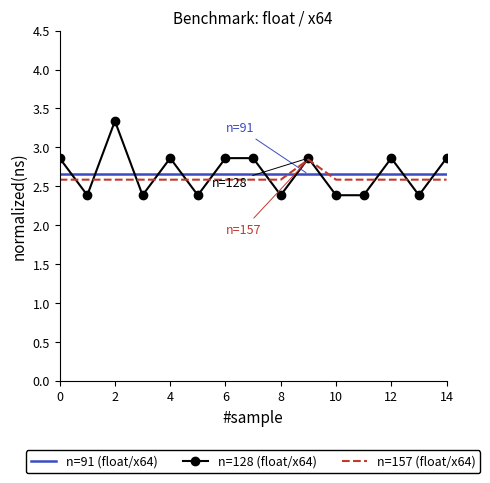

After their last crossing, which series has the higher values: n=91 (float/x64) or n=128 (float/x64)?

n=128 (float/x64)